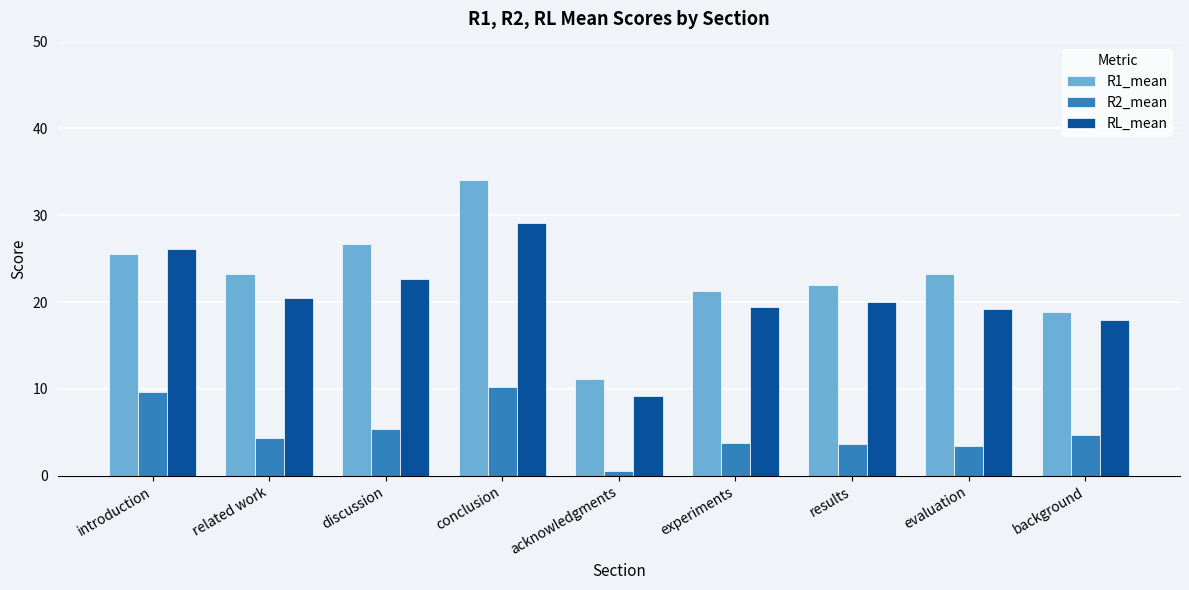

What is the total value across all series at evaluation?

45.8